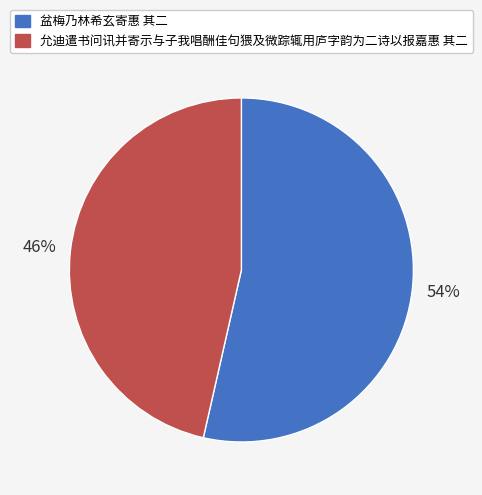

Rank the categories by value from highest to lowest.

盆梅乃林希玄寄惠 其二, 允迪遣书问讯并寄示与子我唱酬佳句猥及微踪辄用庐字韵为二诗以报嘉惠 其二